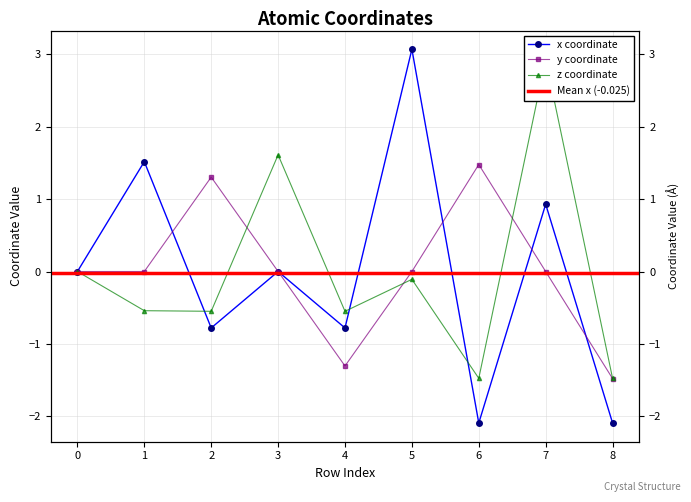

Where is the first local minimum for z?

2